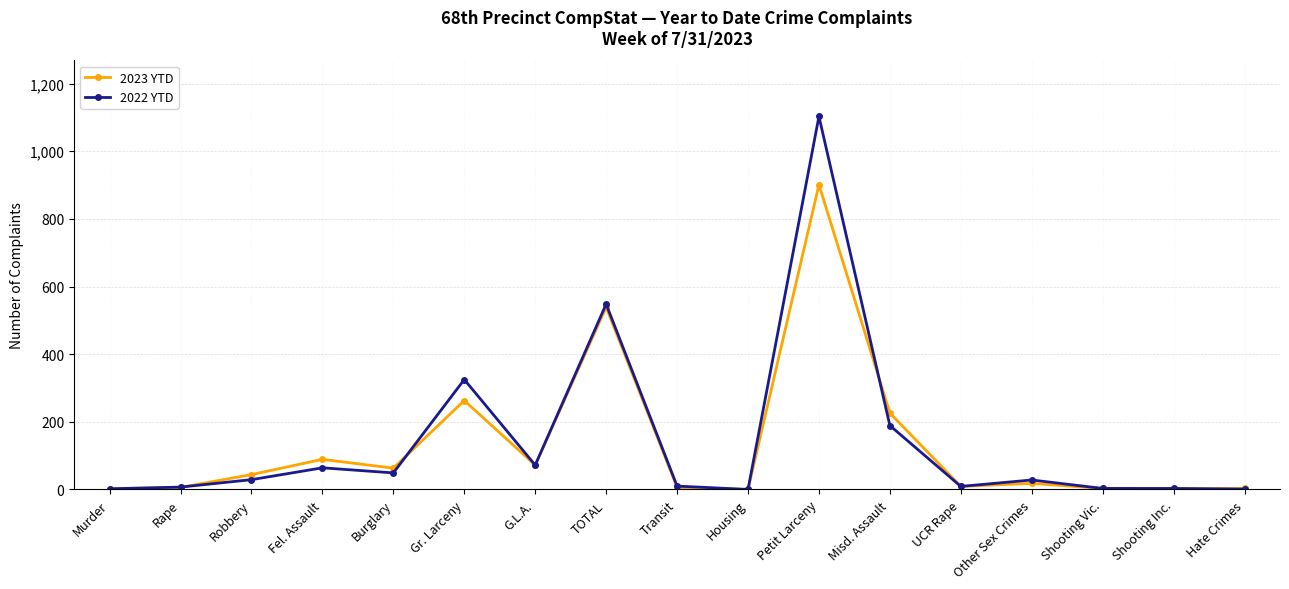

The value of 2023 YTD at Petit Larceny is 901. True or false?

True